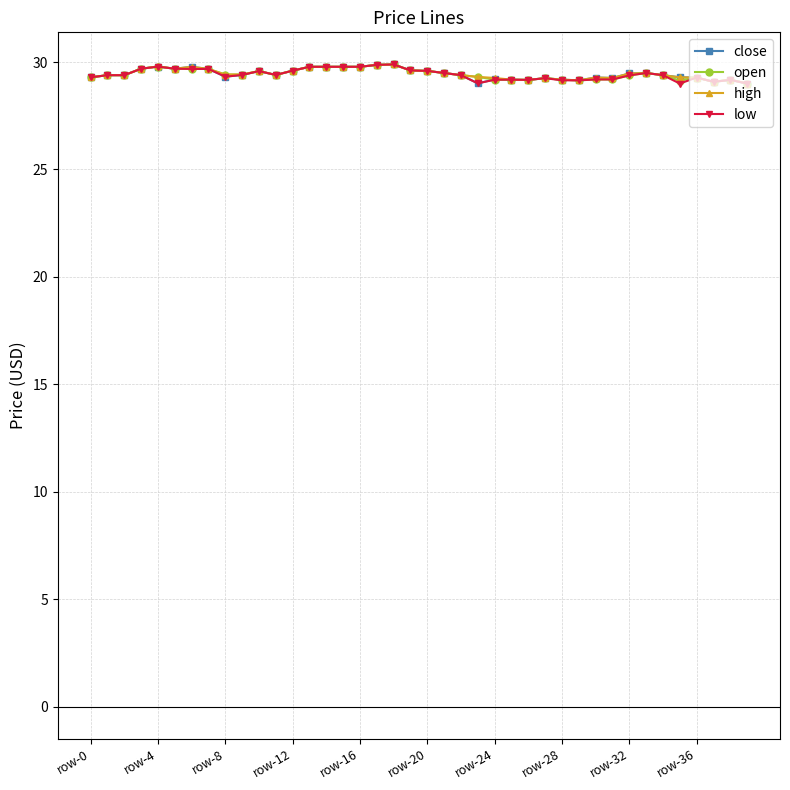

What is the maximum value shown in the chart?

29.9